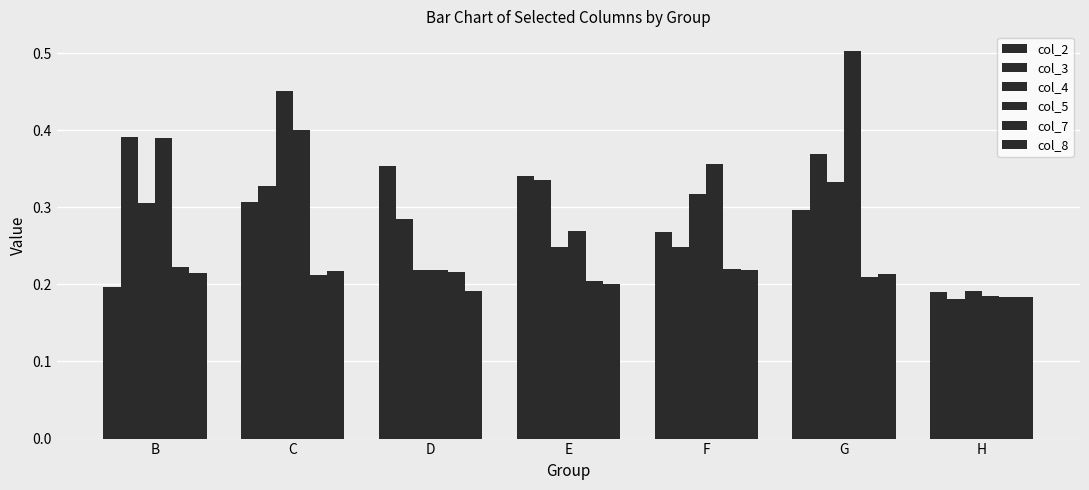

How many groups of bars are there?

7